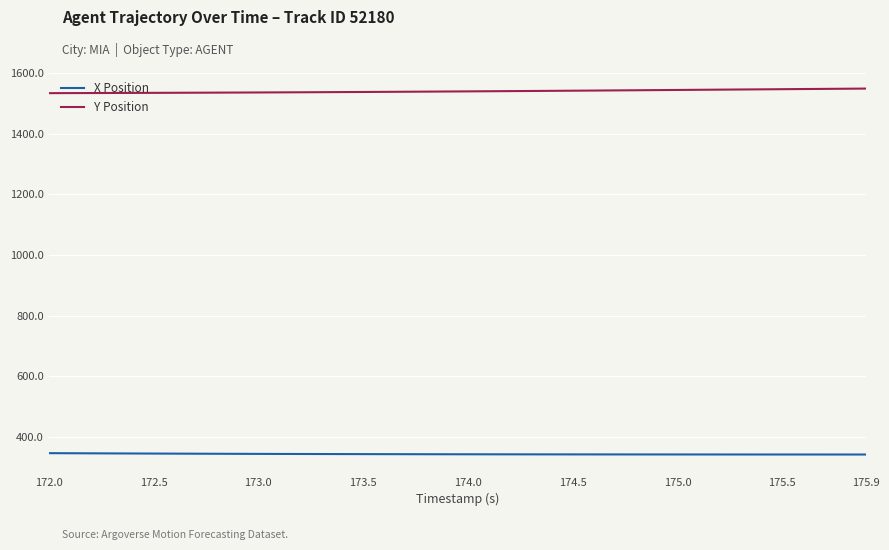

Does the chart display data point markers on the line(s)?

No